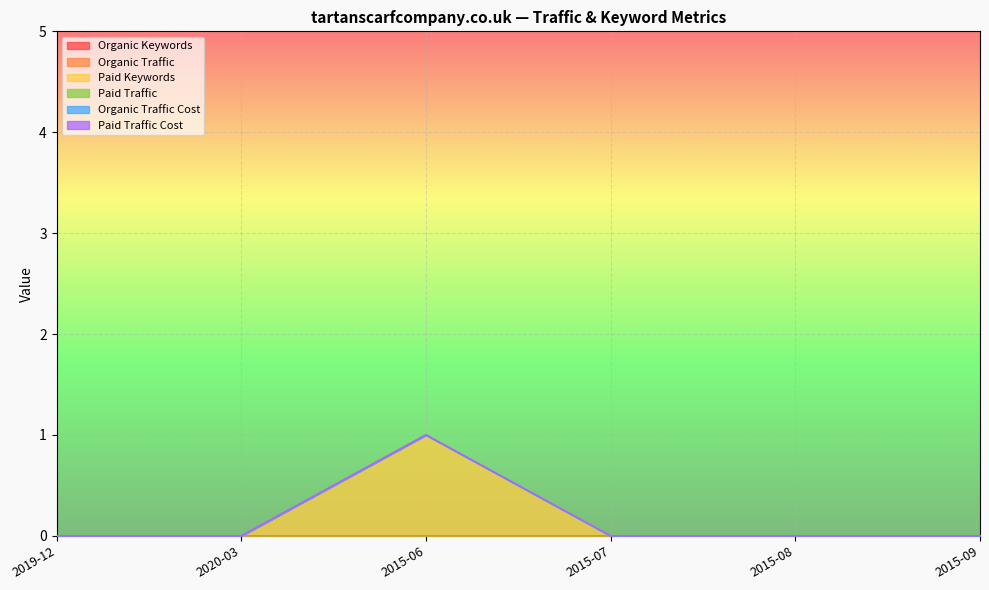

The Paid Traffic series shows 0 at 2015-06. True or false?

True